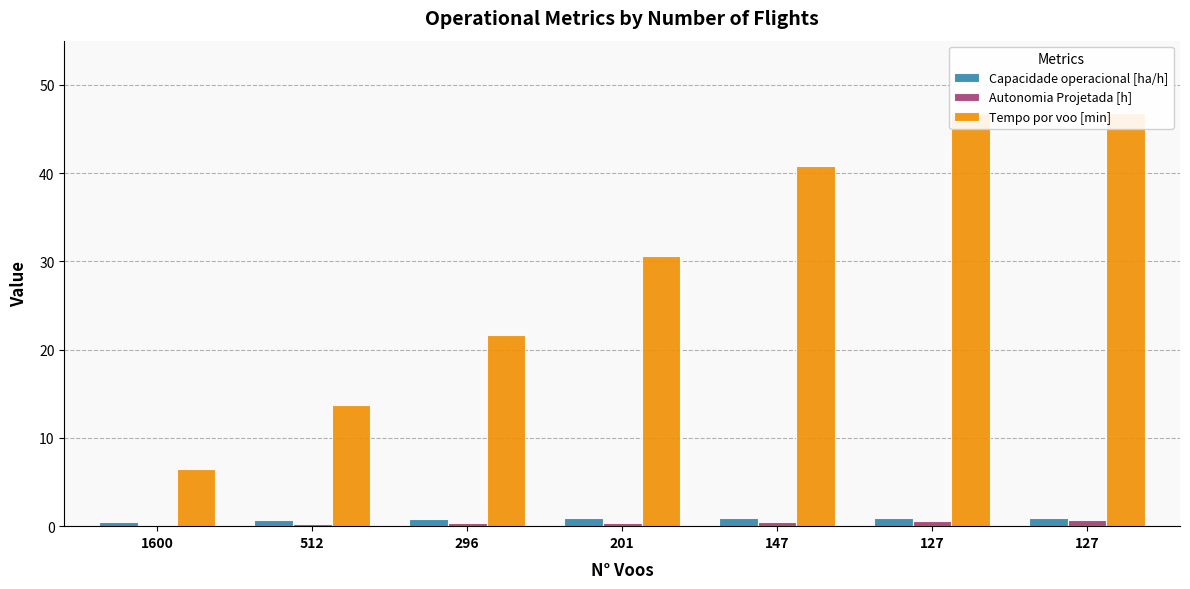

Reading right to left, what are all the values shown in this chart?

Capacidade operacional [ha/h]: 0.9	0.9	0.9	0.9	0.8	0.7	0.4
Autonomia Projetada [h]: 0.7	0.6	0.5	0.4	0.3	0.2	0.1
Tempo por voo [min]: 46.9	46.9	40.8	30.6	21.7	13.8	6.5